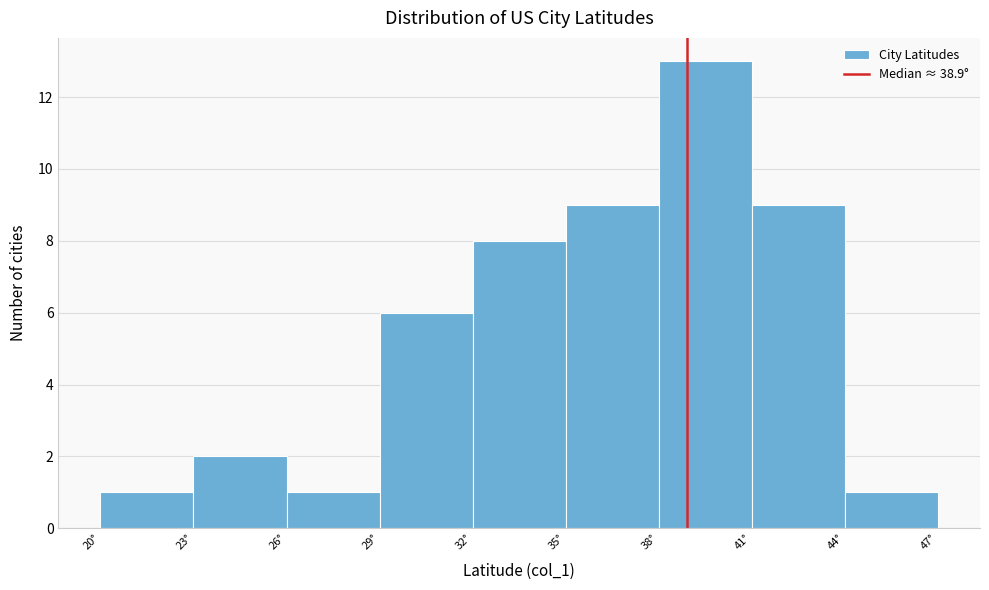

Reading left to right, list every bar in this chart as the range it spans on the x-axis followed by its height. The values are not printed on the chart, so give them approximately, as read against the axis.

20 to 23: 1
23 to 26: 2
26 to 29: 1
29 to 32: 6
32 to 35: 8
35 to 38: 9
38 to 41: 13
41 to 44: 9
44 to 47: 1